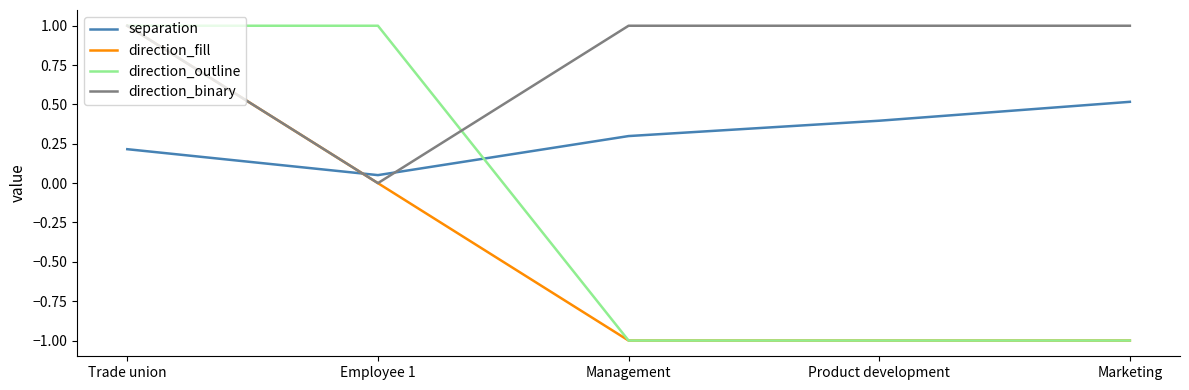

Where is direction_fill nearest to the value 0?

Employee 1